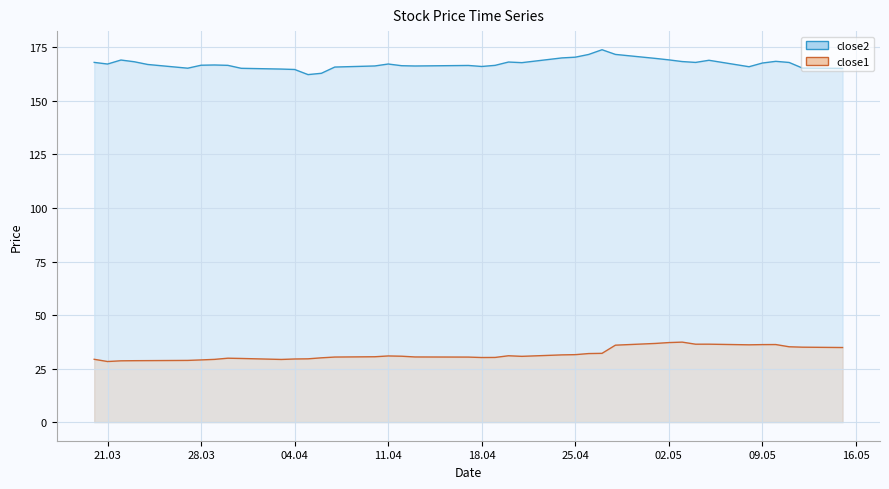

Is it true that close1 equals 32.1 at 2017-04-27?

True